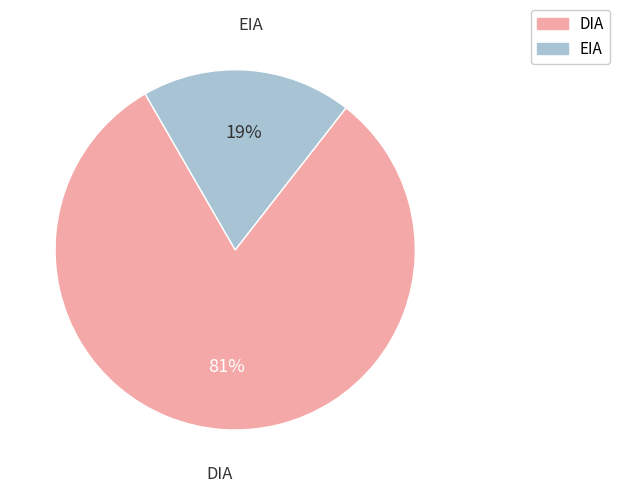

To the nearest percent, what is the combined percentage of DIA and EIA?

100%